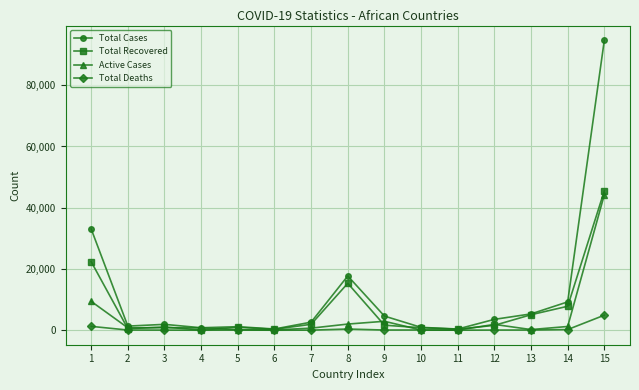

Which category has the highest value in the Total Cases series?

15